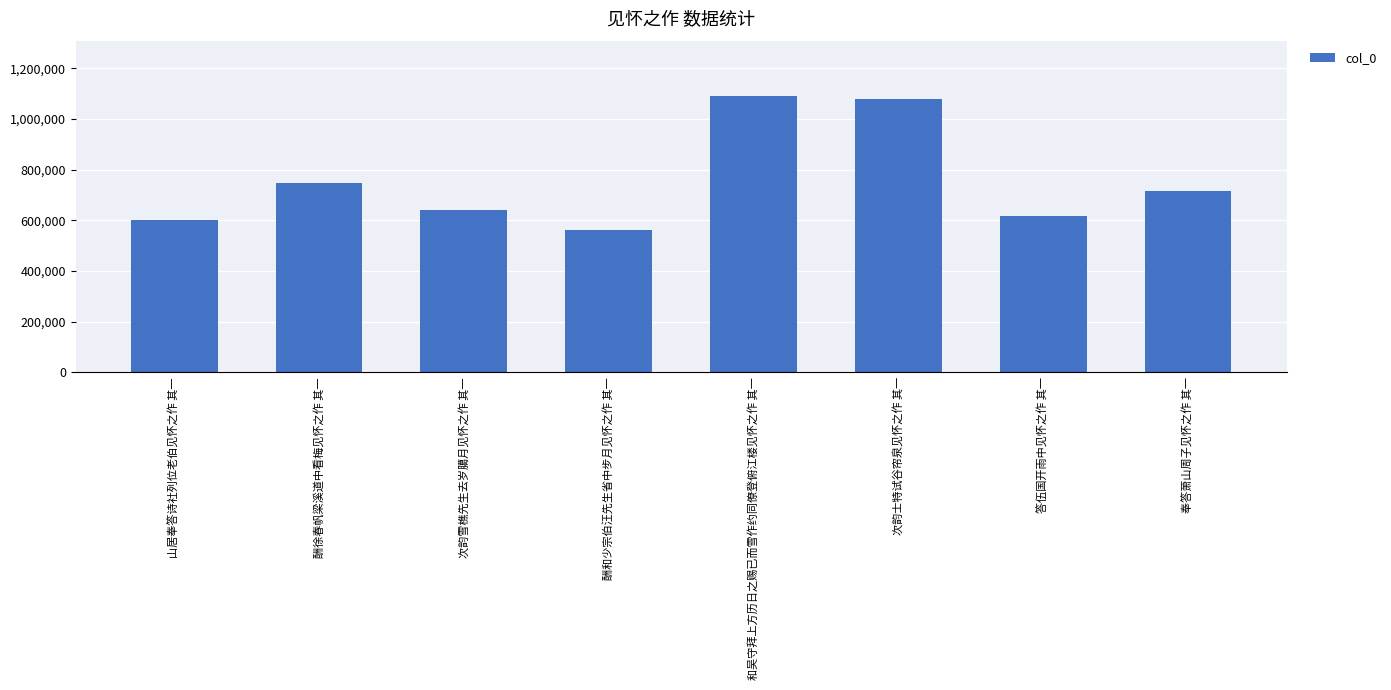

What is the sum of all values?

6049639